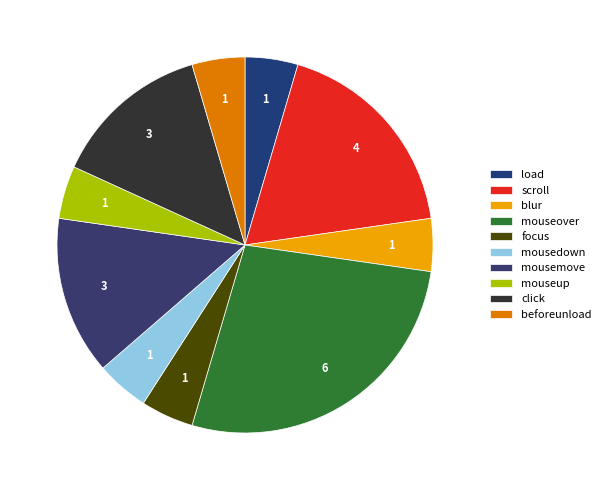

Is it true that scroll is 27% of the pie?

False